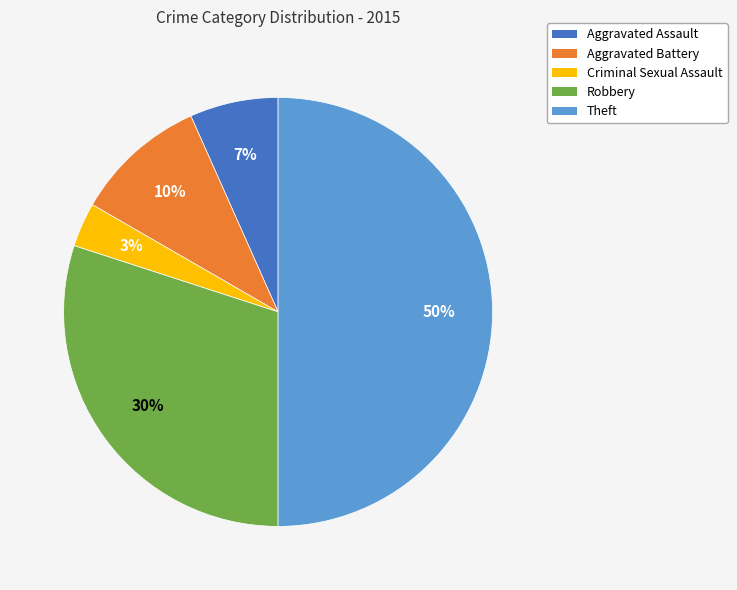

Does Robbery account for over 50% of the chart?

No